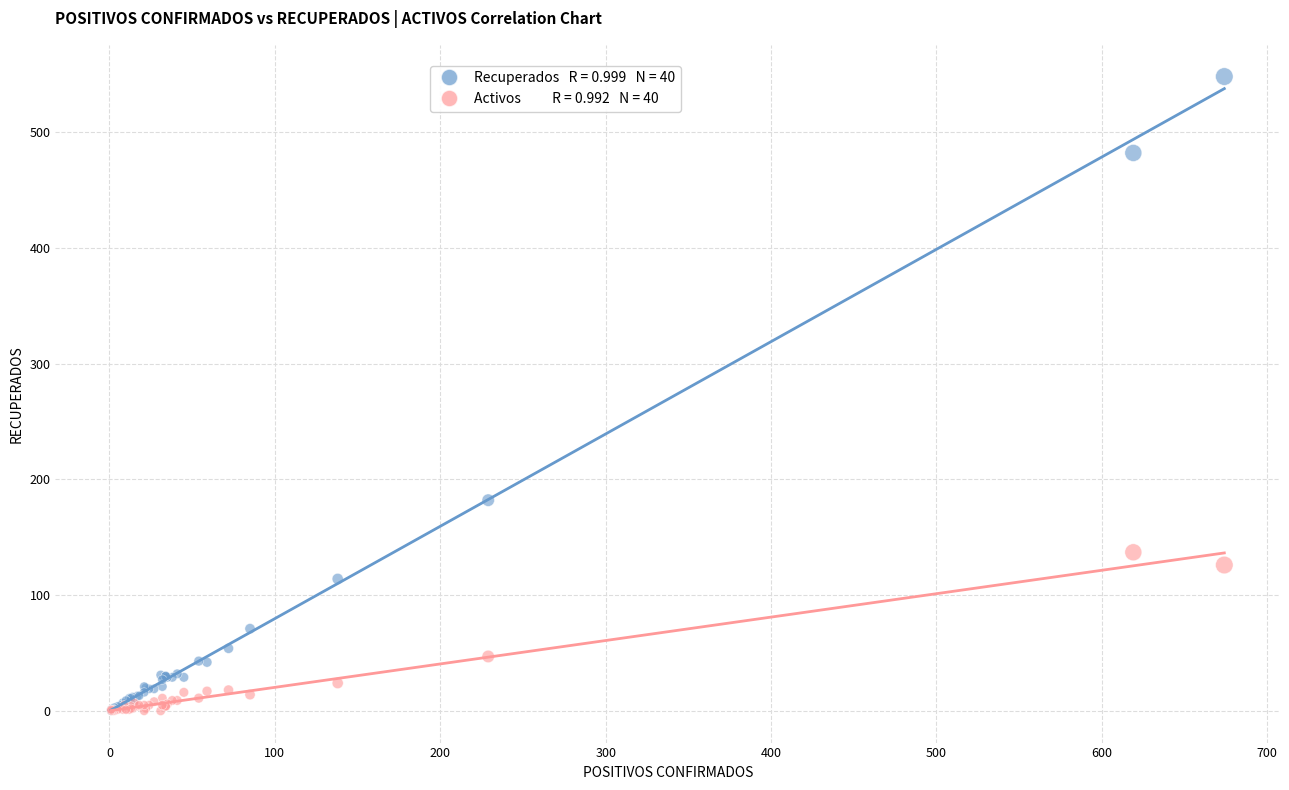

Across all series, what Y value is closest to 274?

182